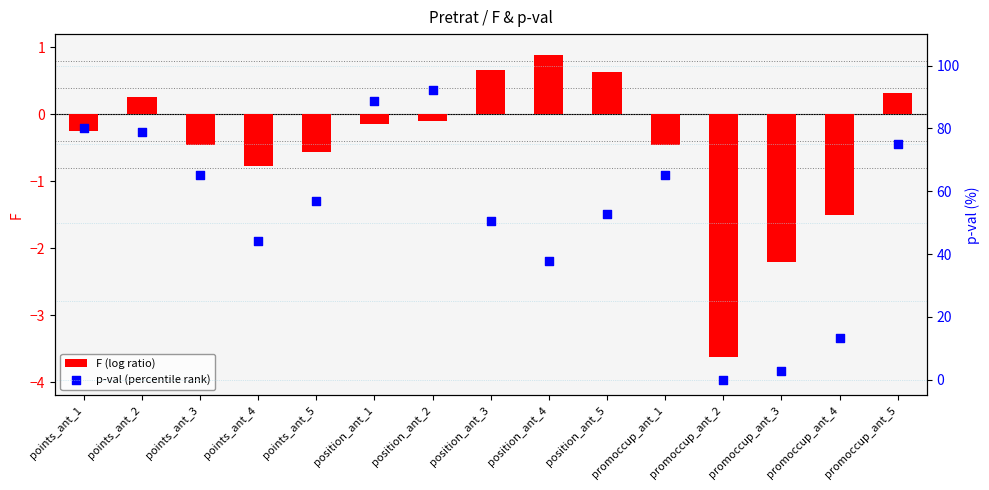

Which series has the largest total across all categories?

p-val (percentile rank)